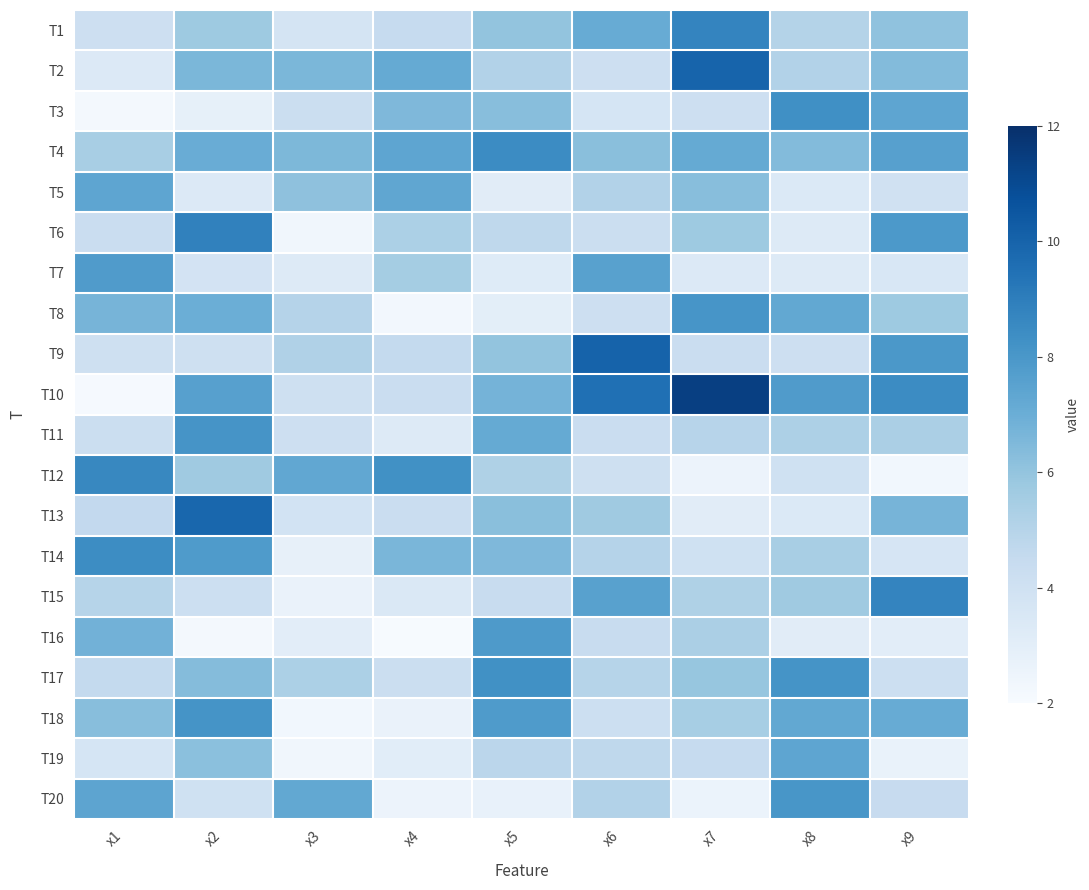

At how many categories does at least one series exceed 6?

9